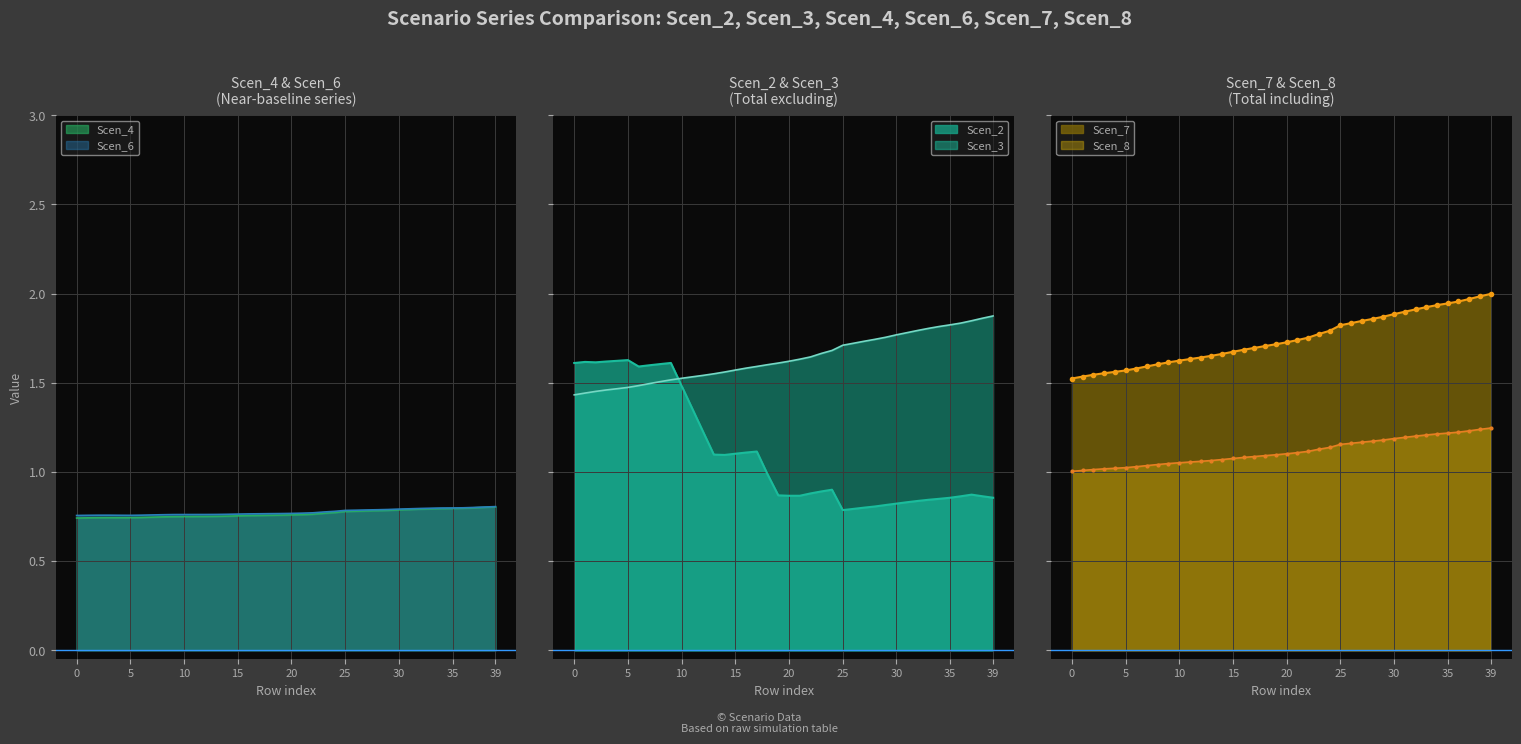

Reading right to left, list all the values displayed in this chart.

Scen_2: 0.9	0.9	0.9	0.9	0.9	0.8	0.8	0.8	0.8	0.8	0.8	0.8	0.8	0.8	0.8	0.9	0.9	0.9	0.9	0.9	0.9	1.0	1.1	1.1	1.1	1.1	1.1	1.2	1.4	1.5	1.6	1.6	1.6	1.6	1.6	1.6	1.6	1.6	1.6	1.6
Scen_3: 1.9	1.9	1.8	1.8	1.8	1.8	1.8	1.8	1.8	1.8	1.8	1.7	1.7	1.7	1.7	1.7	1.7	1.6	1.6	1.6	1.6	1.6	1.6	1.6	1.6	1.6	1.6	1.5	1.5	1.5	1.5	1.5	1.5	1.5	1.5	1.5	1.5	1.5	1.4	1.4
Scen_4: 0.8	0.8	0.8	0.8	0.8	0.8	0.8	0.8	0.8	0.8	0.8	0.8	0.8	0.8	0.8	0.8	0.8	0.8	0.8	0.8	0.8	0.8	0.8	0.8	0.8	0.8	0.8	0.8	0.8	0.7	0.7	0.7	0.7	0.7	0.7	0.7	0.7	0.7	0.7	0.7
Scen_6: 0.8	0.8	0.8	0.8	0.8	0.8	0.8	0.8	0.8	0.8	0.8	0.8	0.8	0.8	0.8	0.8	0.8	0.8	0.8	0.8	0.8	0.8	0.8	0.8	0.8	0.8	0.8	0.8	0.8	0.8	0.8	0.8	0.8	0.8	0.8	0.8	0.8	0.8	0.8	0.8
Scen_7: 2.0	2.0	2.0	2.0	1.9	1.9	1.9	1.9	1.9	1.9	1.9	1.9	1.8	1.8	1.8	1.8	1.8	1.8	1.7	1.7	1.7	1.7	1.7	1.7	1.7	1.7	1.7	1.6	1.6	1.6	1.6	1.6	1.6	1.6	1.6	1.6	1.6	1.5	1.5	1.5
Scen_8: 1.2	1.2	1.2	1.2	1.2	1.2	1.2	1.2	1.2	1.2	1.2	1.2	1.2	1.2	1.2	1.1	1.1	1.1	1.1	1.1	1.1	1.1	1.1	1.1	1.1	1.1	1.1	1.1	1.1	1.1	1.0	1.0	1.0	1.0	1.0	1.0	1.0	1.0	1.0	1.0